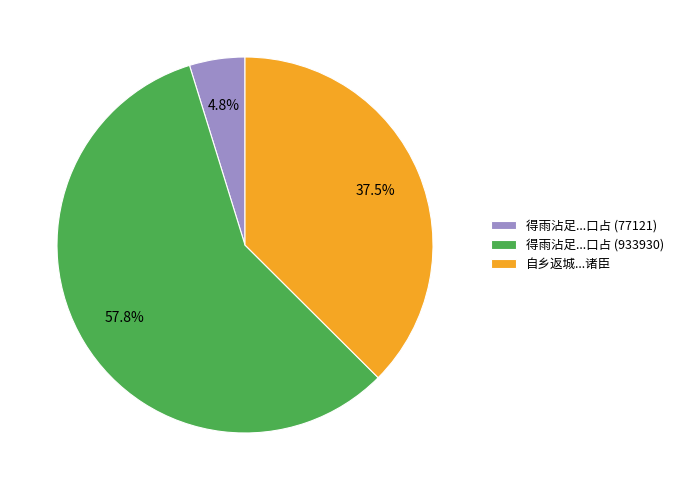

Combined, do 得雨沾足...口占 (77121) and 自乡返城...诸臣 account for over 50%?

No